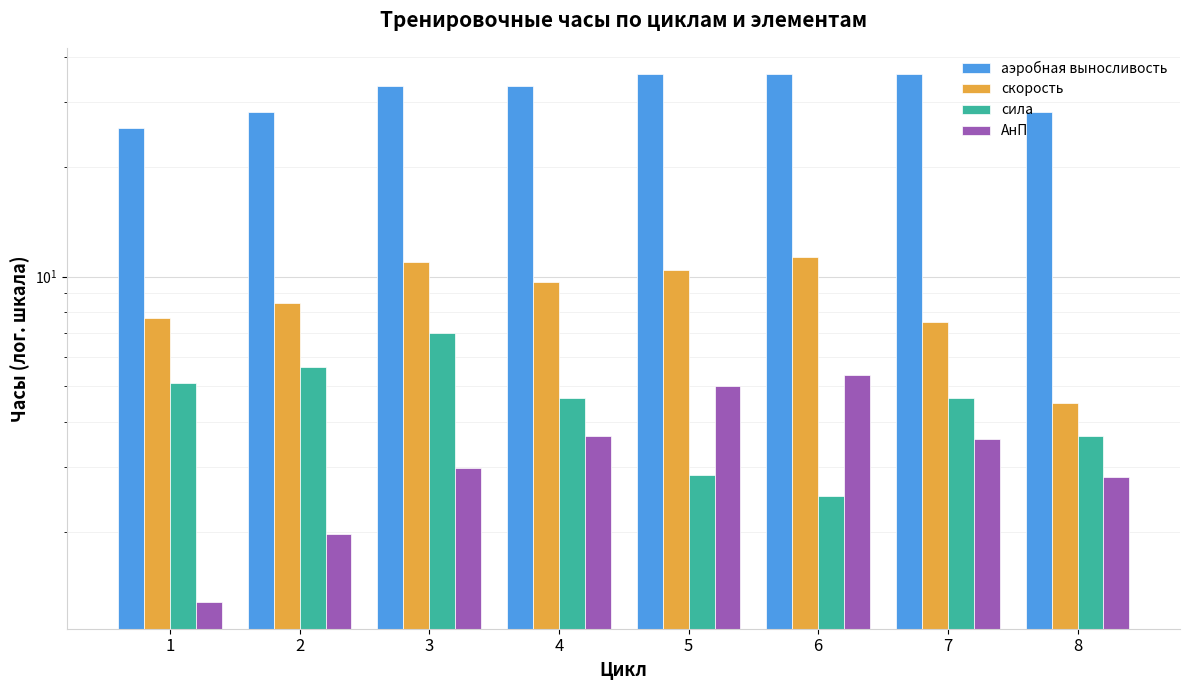

List the series in order of their peak value, lowest first.

АнП, сила, скорость, аэробная выносливость